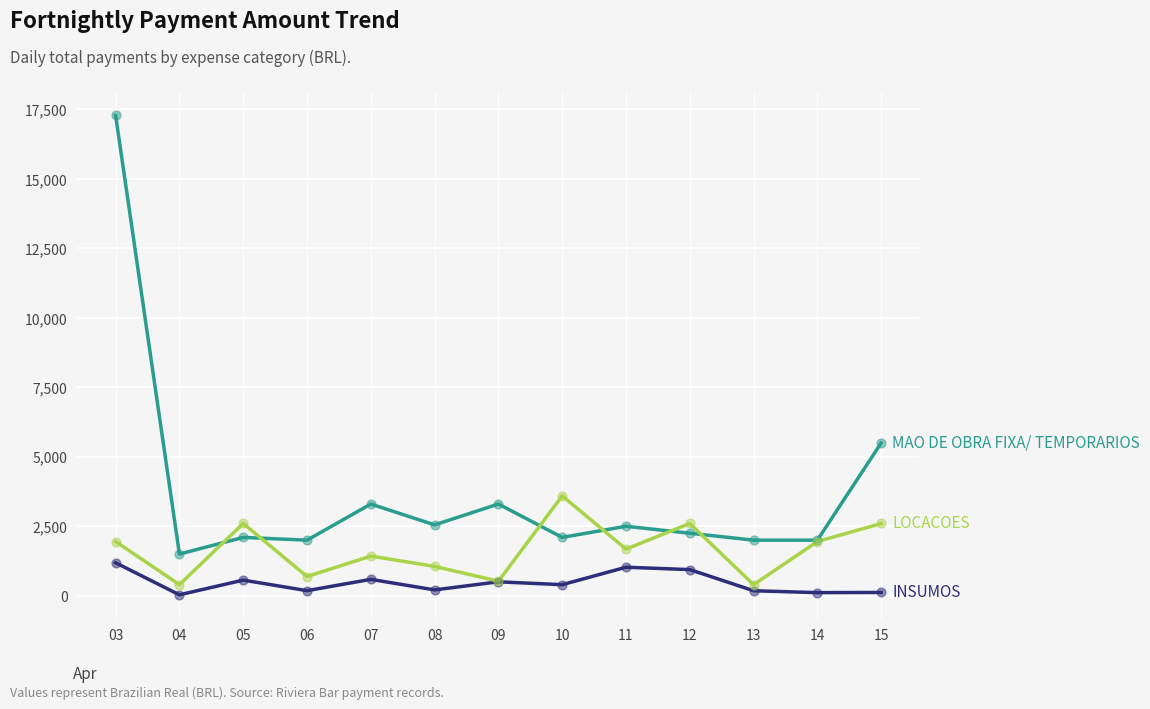

What is the greatest value displayed?

17282.5